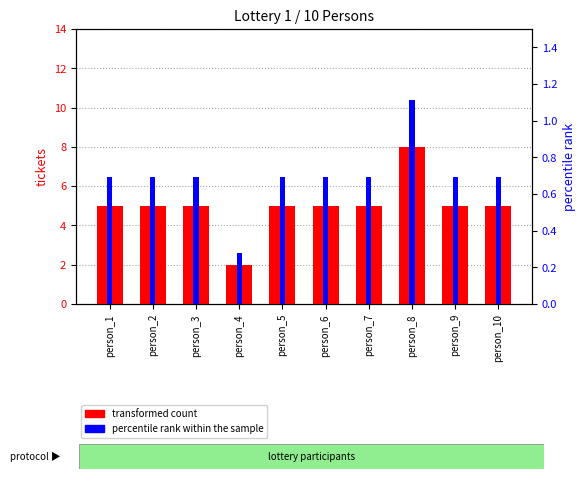

How many bars are there in each group?

2